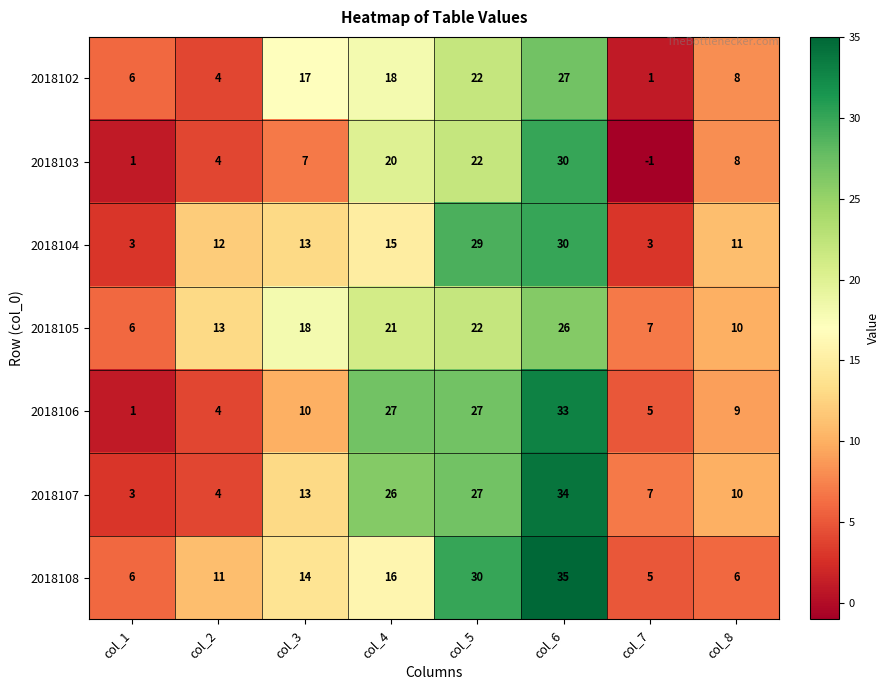

Which category has the highest value across all series?

col_6